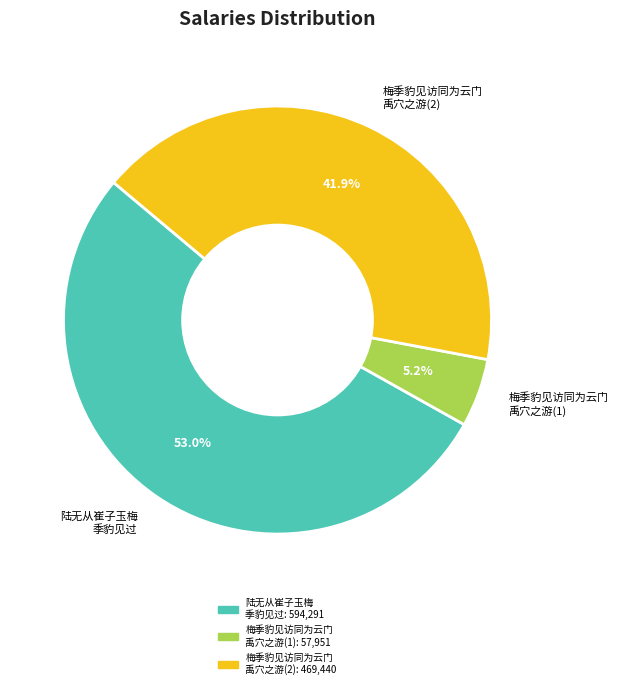

How many segments does this pie chart have?

3